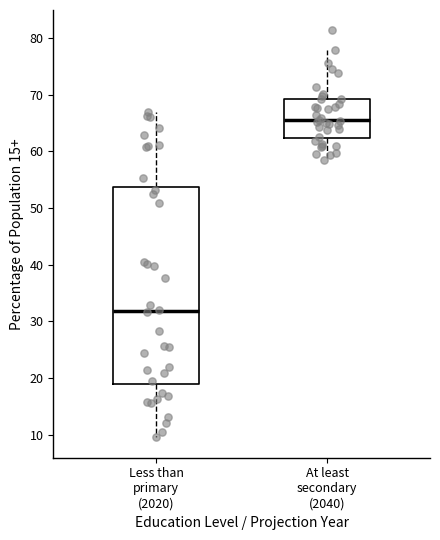

Reading left to right, read every box against the y-axis: the position of its median line, the range the box covers, and the ends of its whiskers. The values are not printed on the chart, so give them approximately, as read against the axis.

Less than primary (2020): median 32, box 19 to 54, whiskers 9 to 67
At least secondary (2040): median 65, box 62 to 69, whiskers 58 to 78